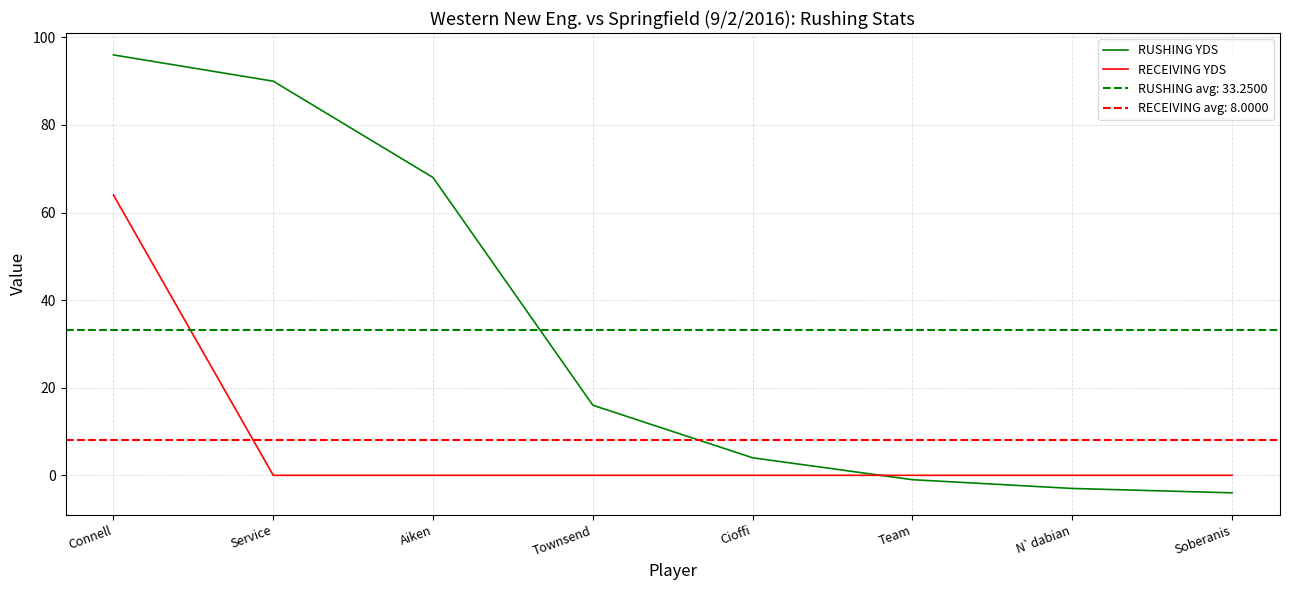

What is the average value of the RECEIVING YDS series?

8